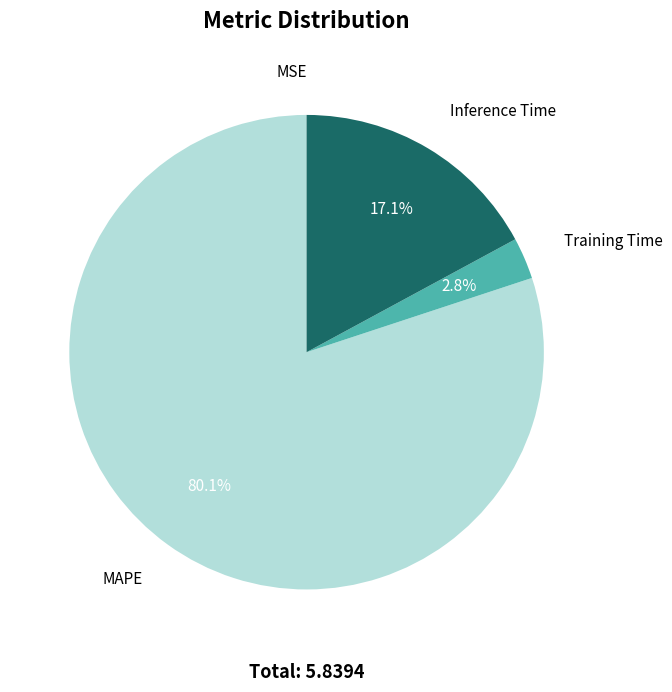

To the nearest percent, what is the difference between the Inference Time and MAPE slice percentages?

63%